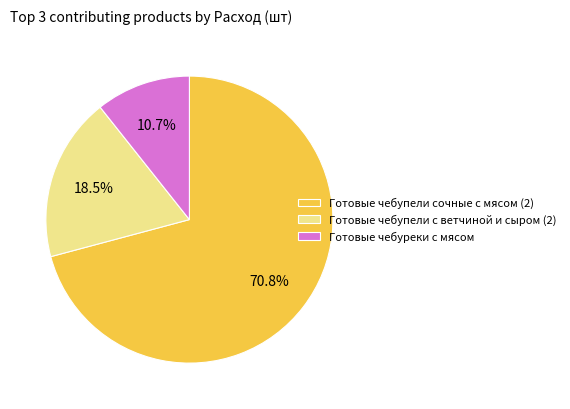

Does any single category account for the majority?

Yes